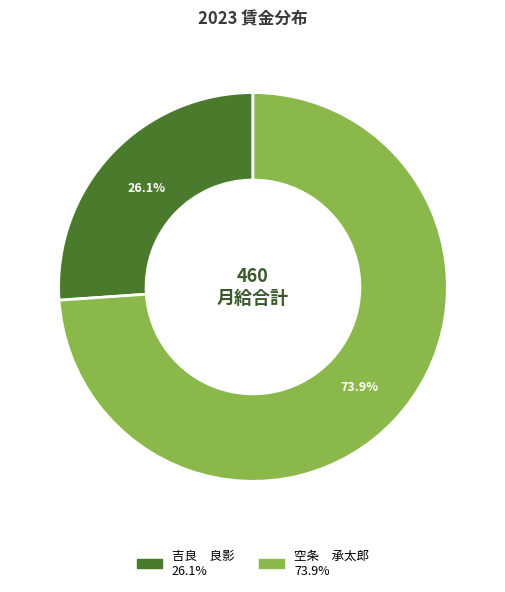

Rank the categories by value from highest to lowest.

空条 承太郎, 吉良 良影